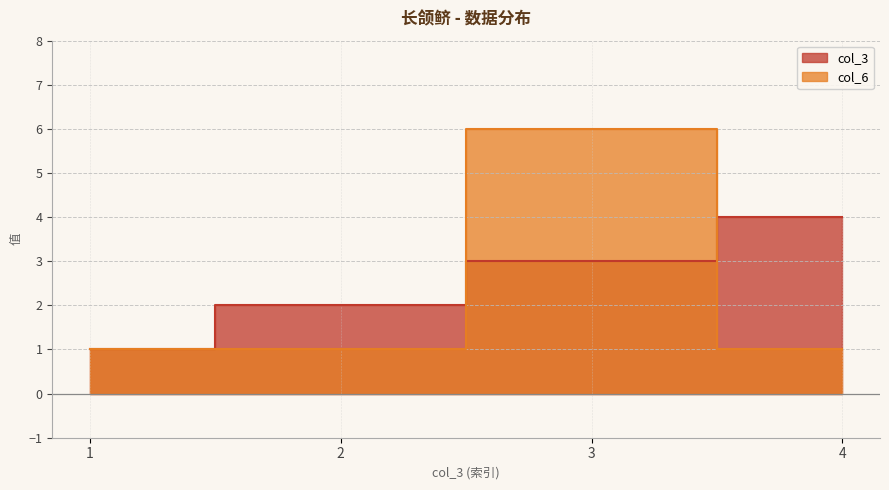

What are all the series names shown in the legend?

col_3, col_6